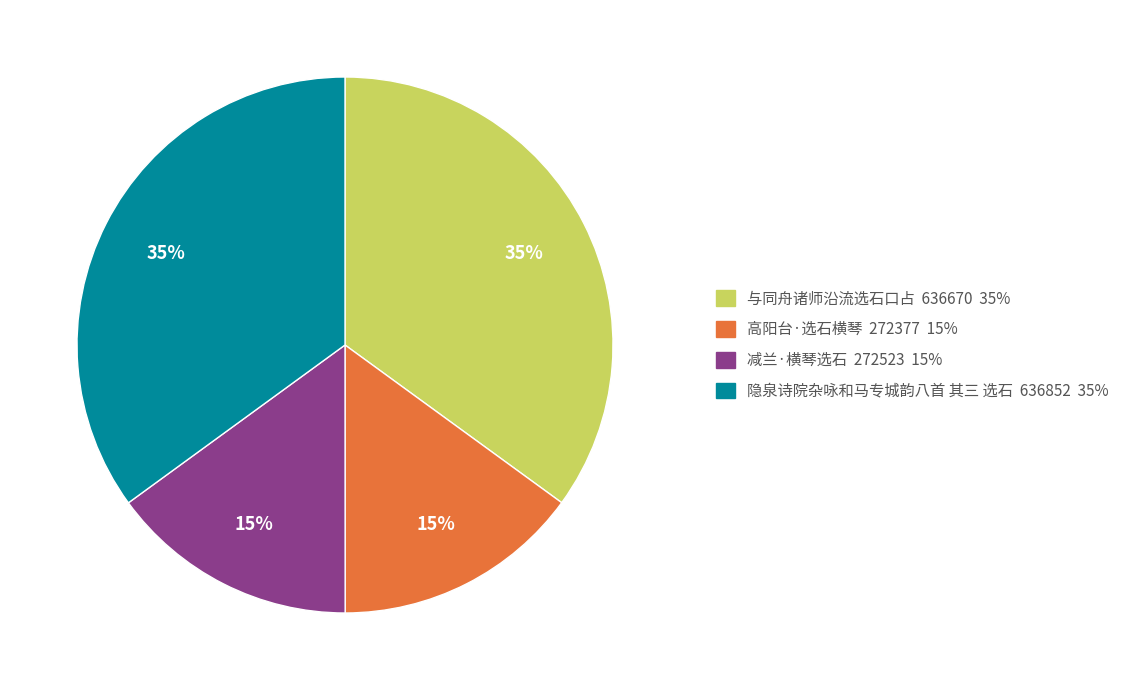

Does 隐泉诗院杂咏和马专城韵八首 其三 选石 represent more than half of the total?

No